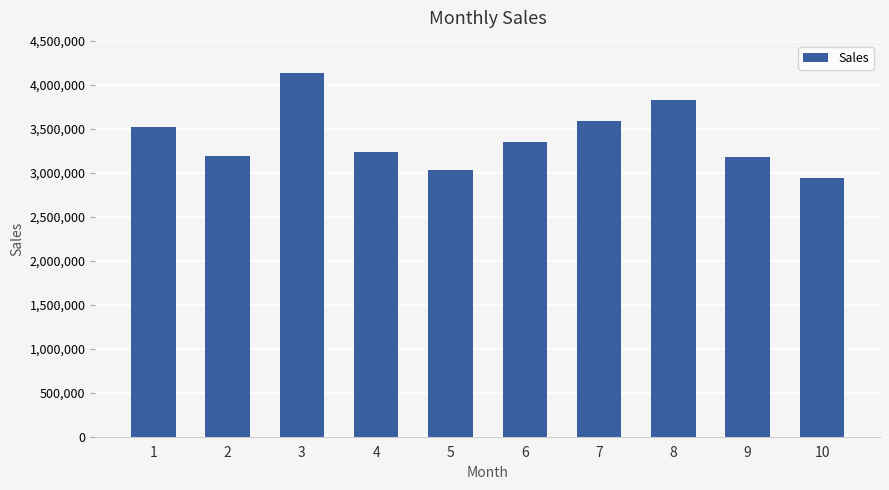

What is the average value?

3397294